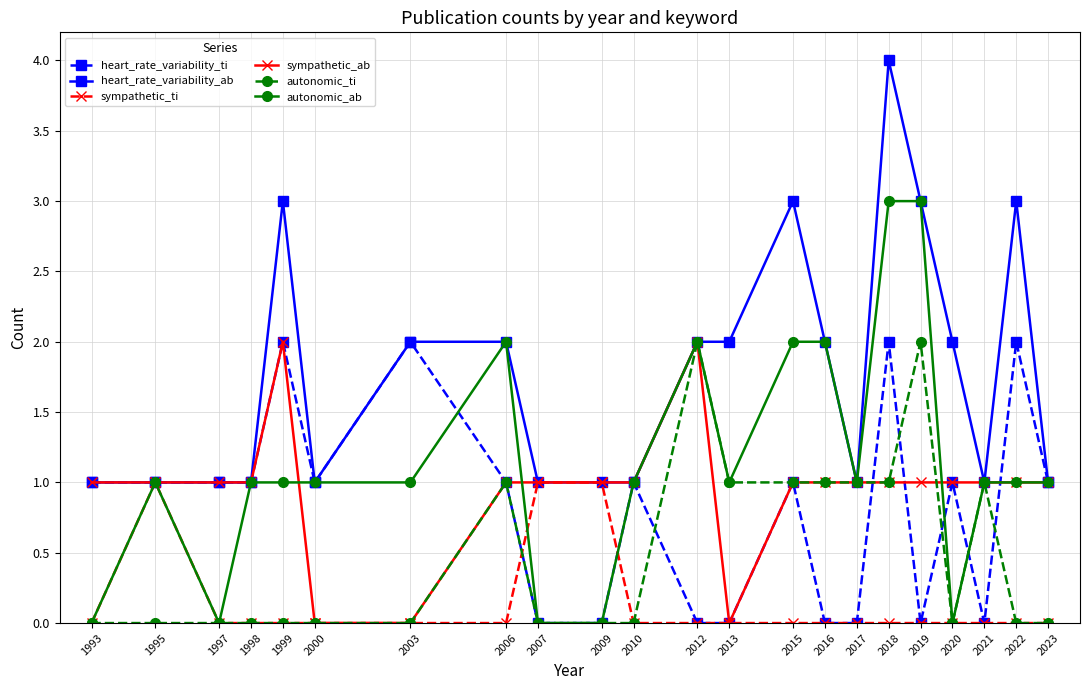

At which category is the sum across all series the highest?

2018